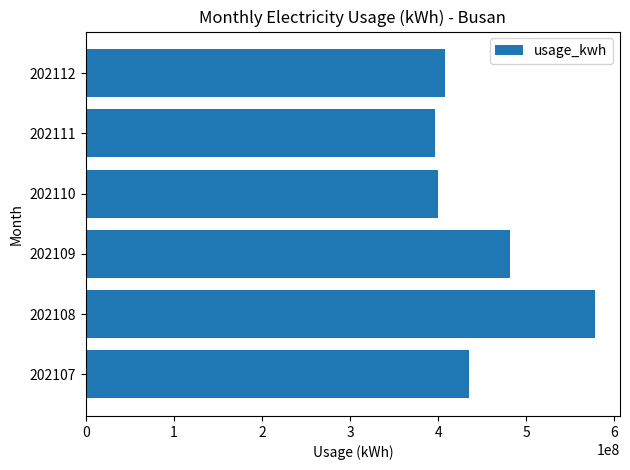

Reading bottom to top, list all the values displayed in this chart.

202107=435379029	202108=577673685	202109=481606007	202110=399430625	202111=396662875	202112=408030555